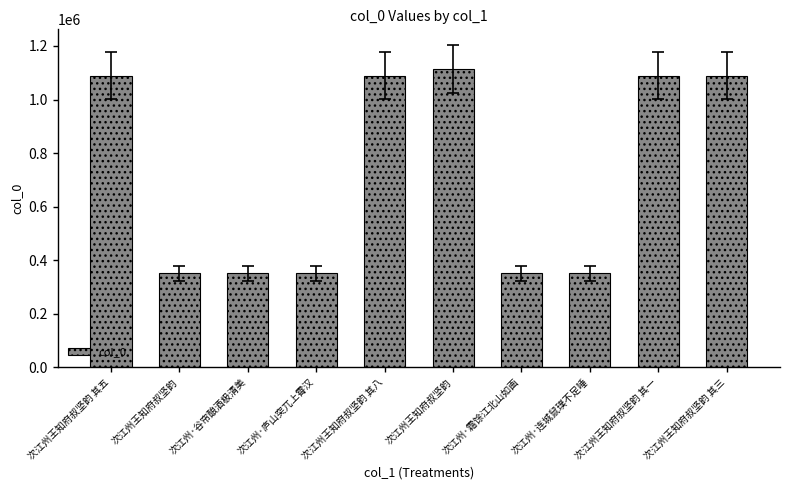

What is the greatest value displayed?

1112910